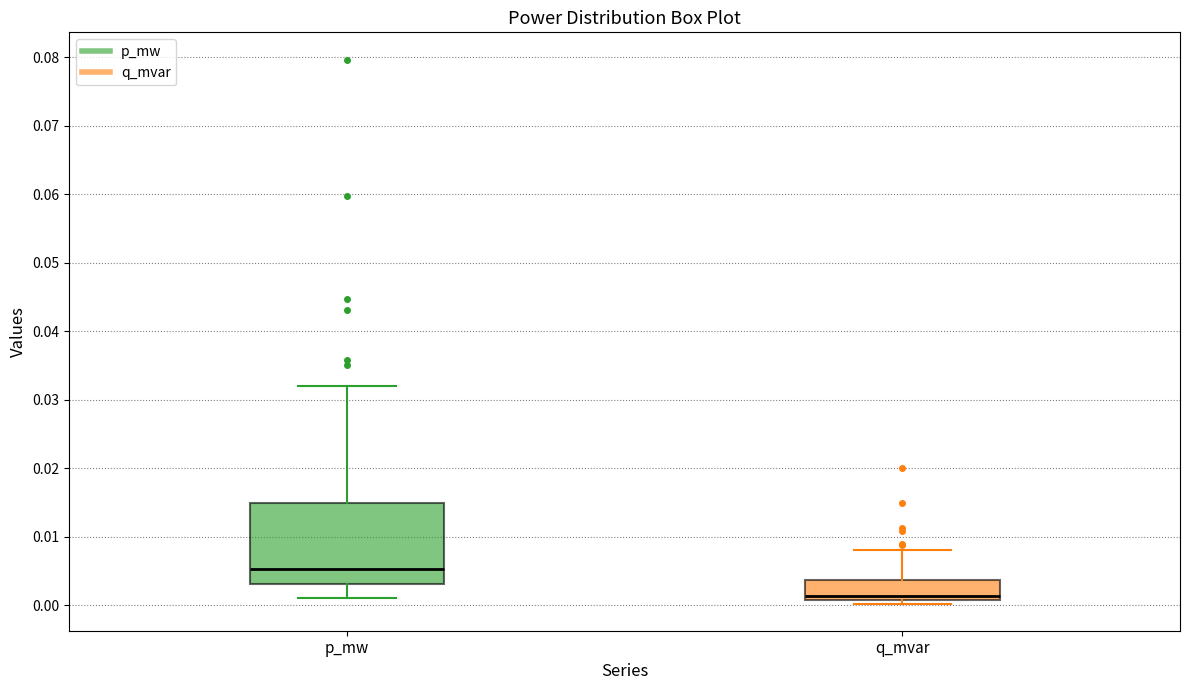

Which box has the lowest median line?

q_mvar